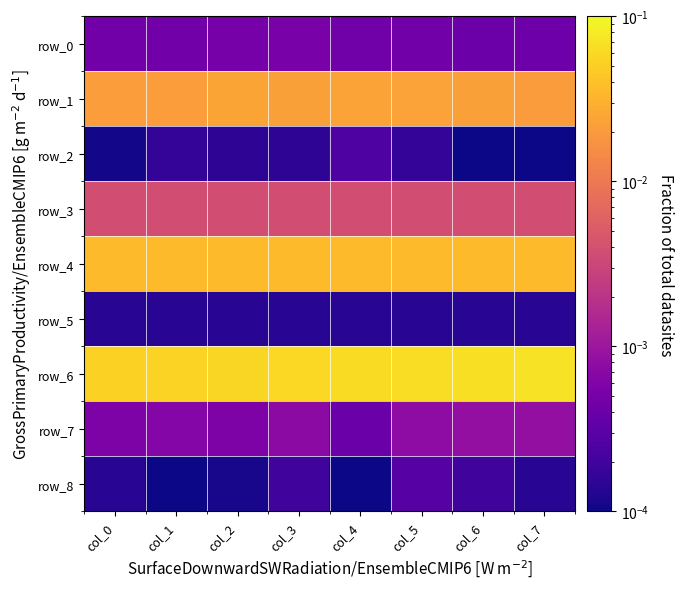

Which series has the largest total across all categories?

row_6